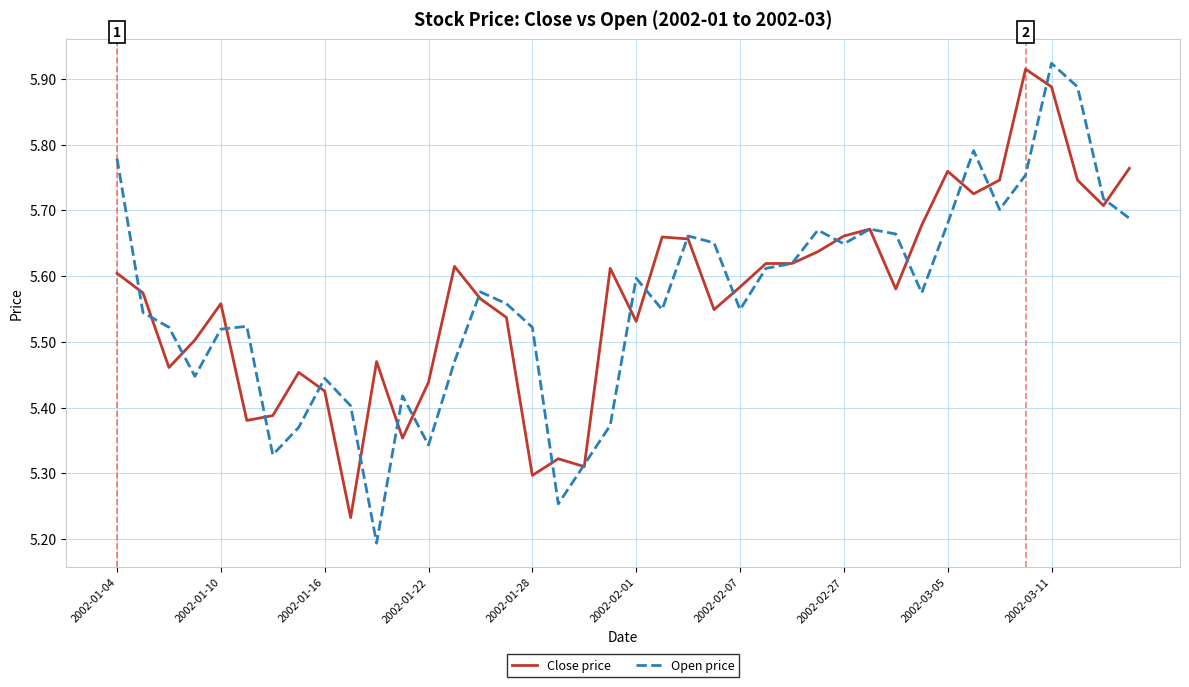

Rank the series by their maximum value, from highest to lowest.

Open price, Close price